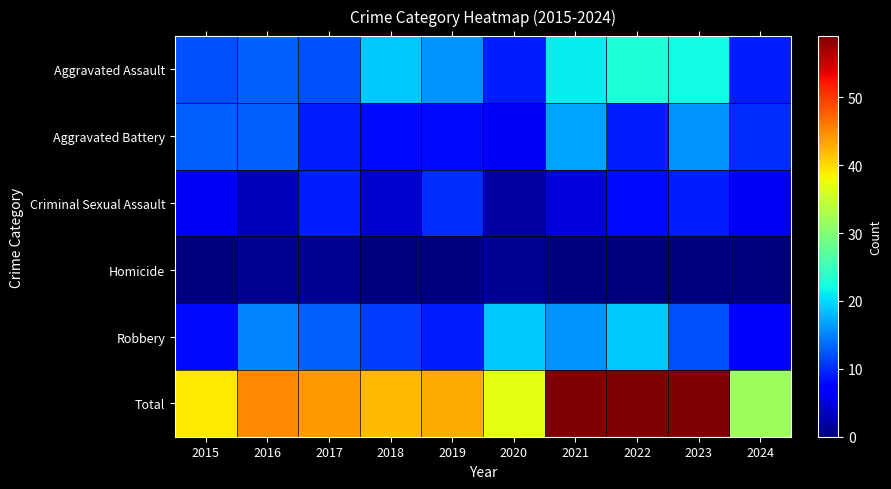

What is the difference between the highest and lowest values at 2017?

43